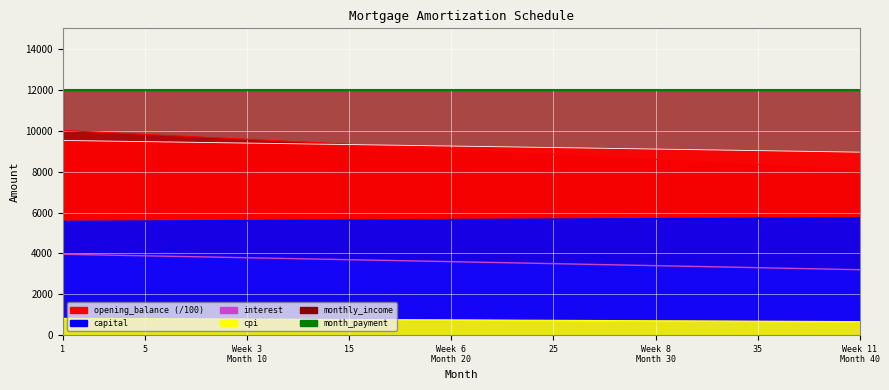

Which series has the widest spread of values?

opening_balance